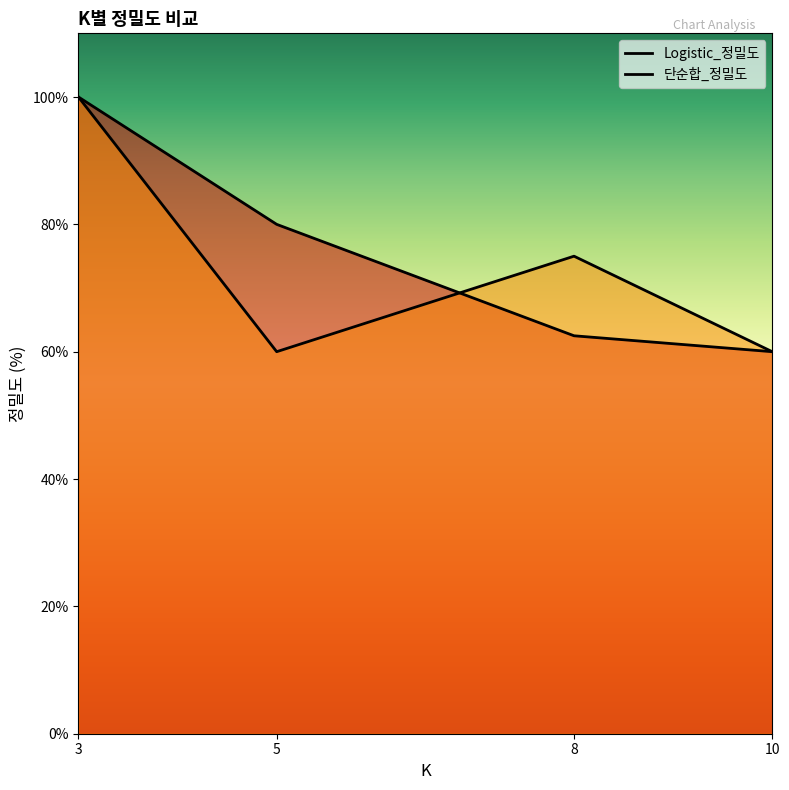

What is the difference between the maximum and minimum values in the 단순합_정밀도 series?

40.0